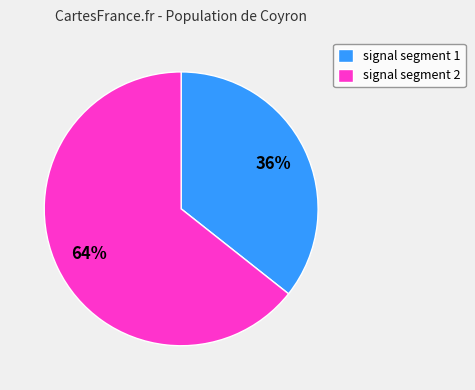

To the nearest percent, what percentage of the pie is signal segment 2?

64%